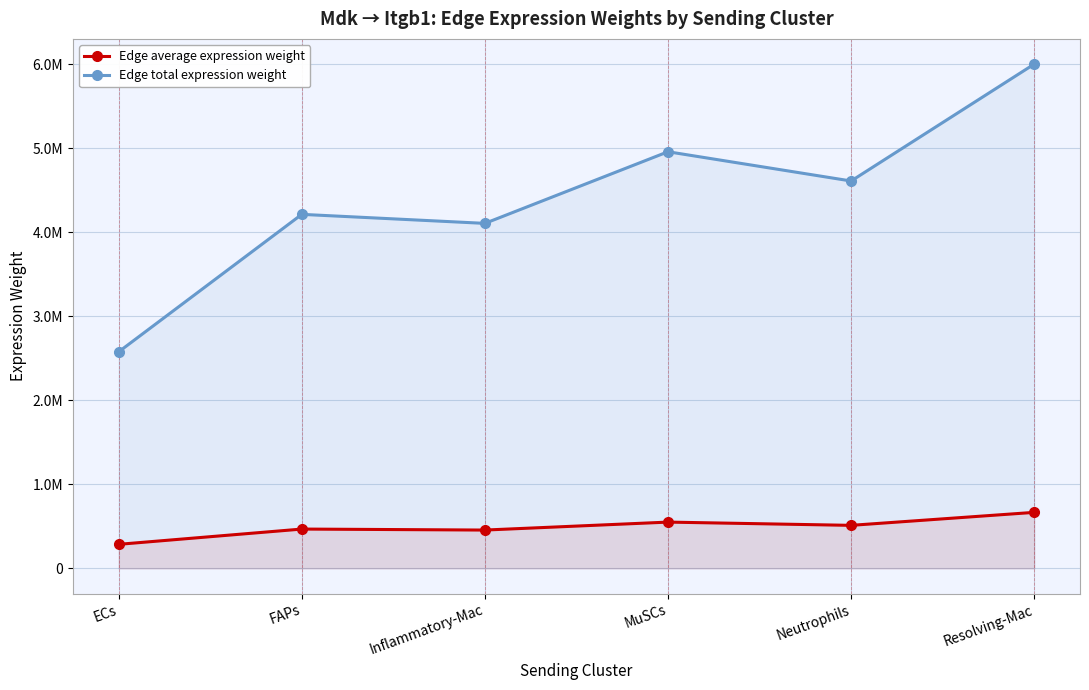

List the series in order of their peak value, lowest first.

Edge average expression weight, Edge total expression weight